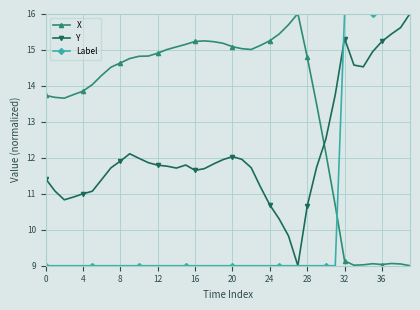

Which series has the largest total across all categories?

X